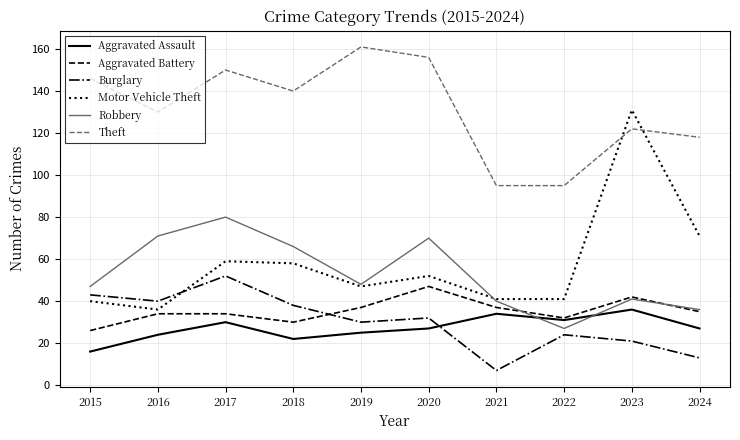

Which series has the widest spread of values?

Motor Vehicle Theft